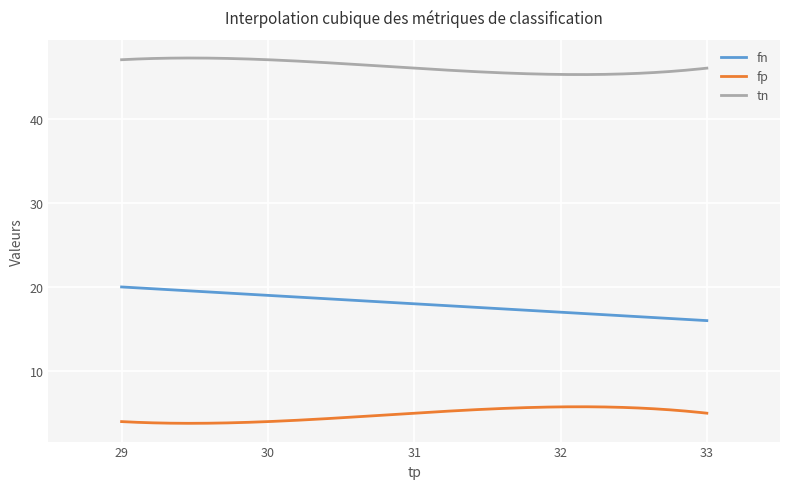

List the series in order of their overall mean, highest first.

tn, fn, fp